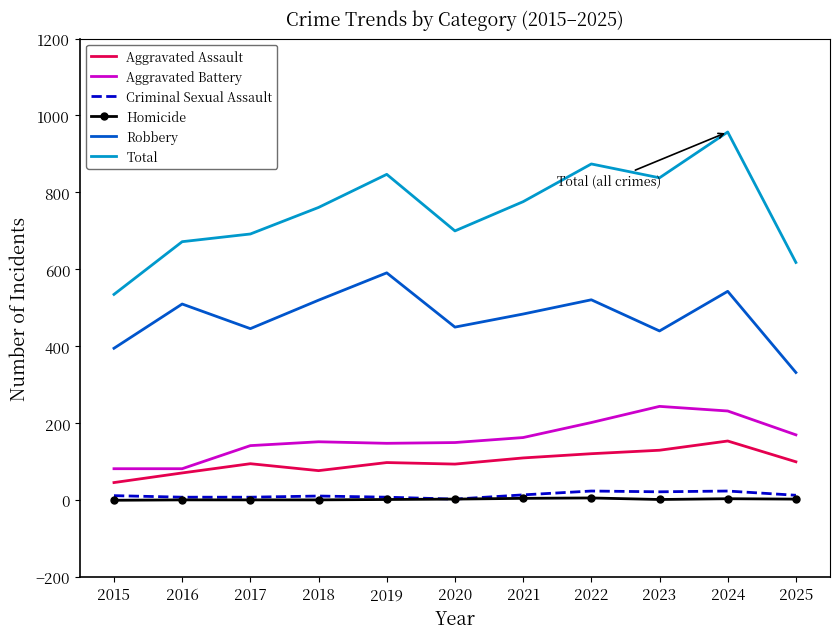

What is the maximum value shown in the chart?

957